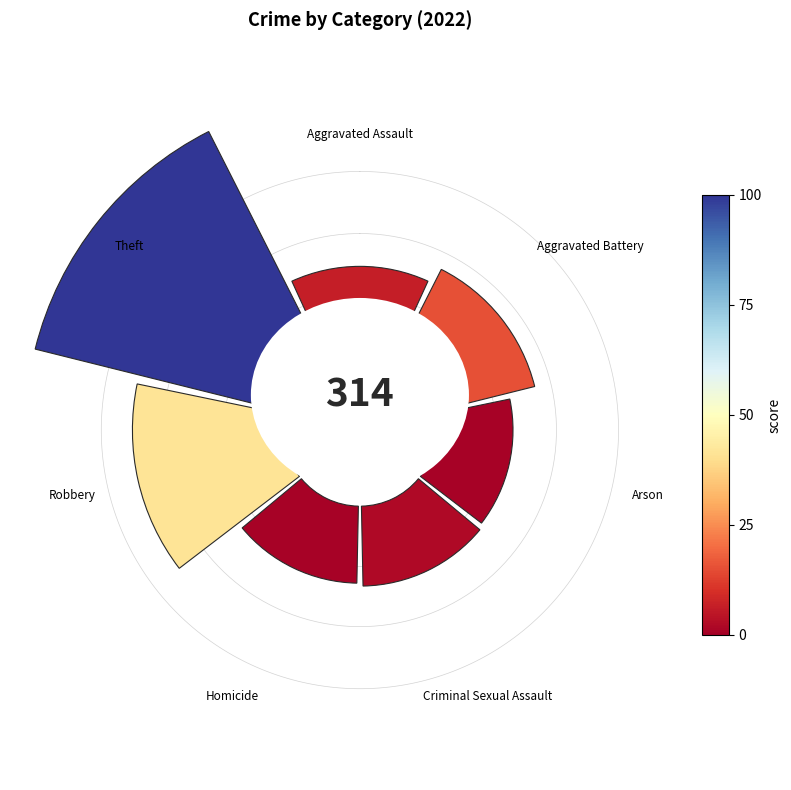

The 135° slice represents 10% of the pie. True or false?

True